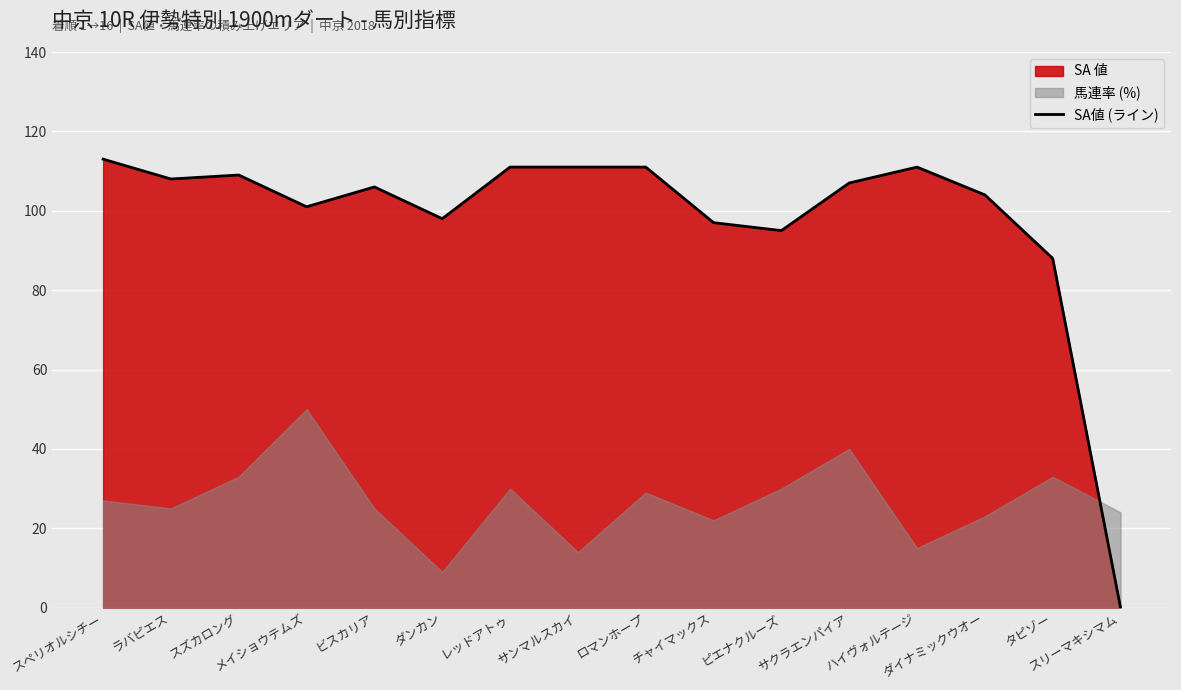

What is the ratio of the value at ラバピエス to the value at スズカロング?

1.0